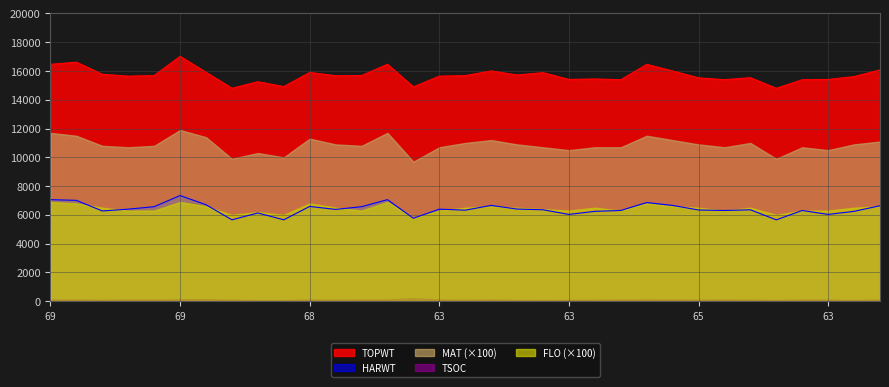

Is it true that FLO equals 64 at 64?

True